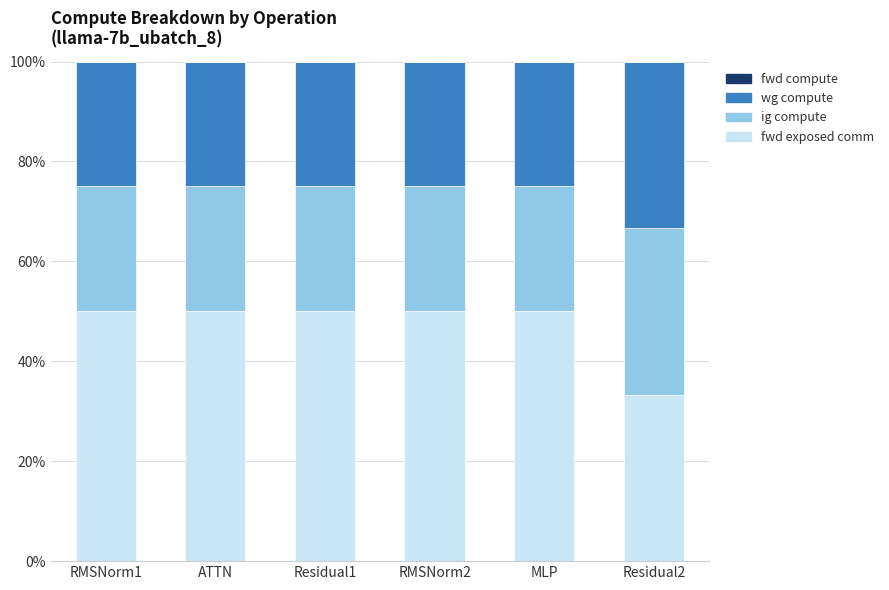

What is the difference between the maximum and minimum values in the fwd compute series?

16.7